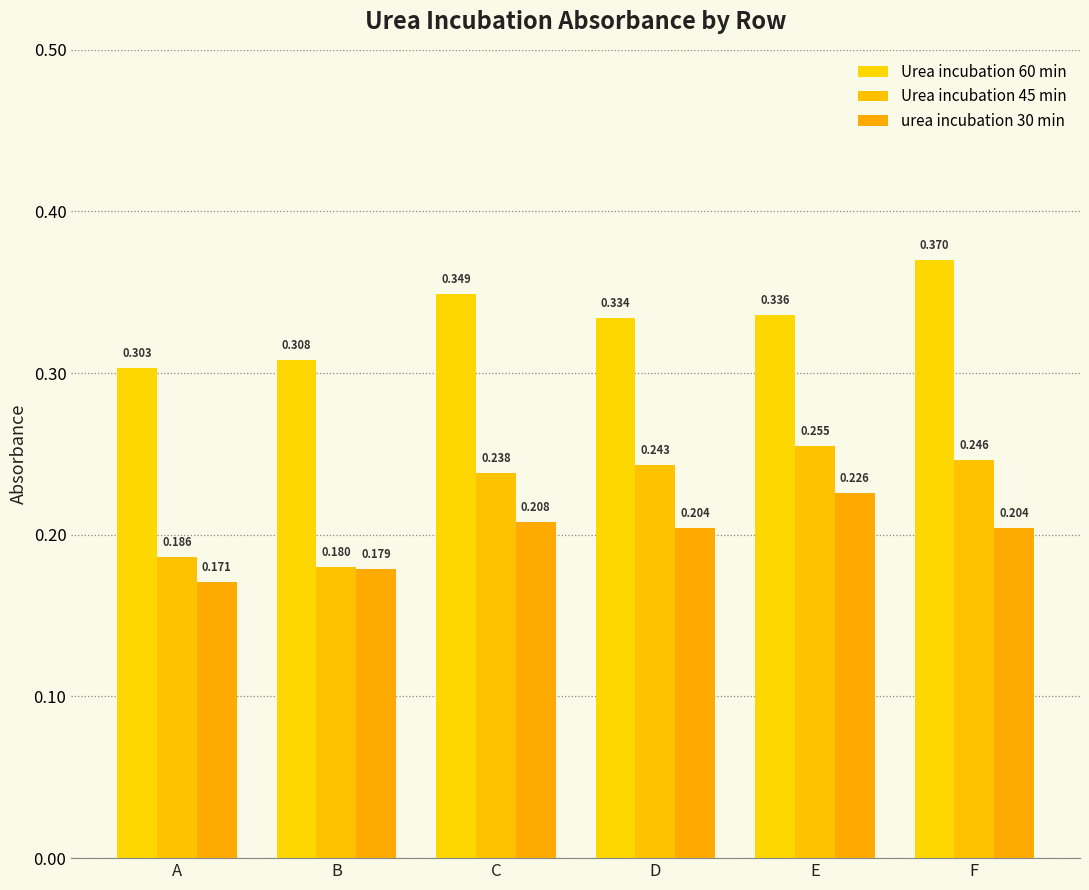

Does the chart contain stacked bars?

No